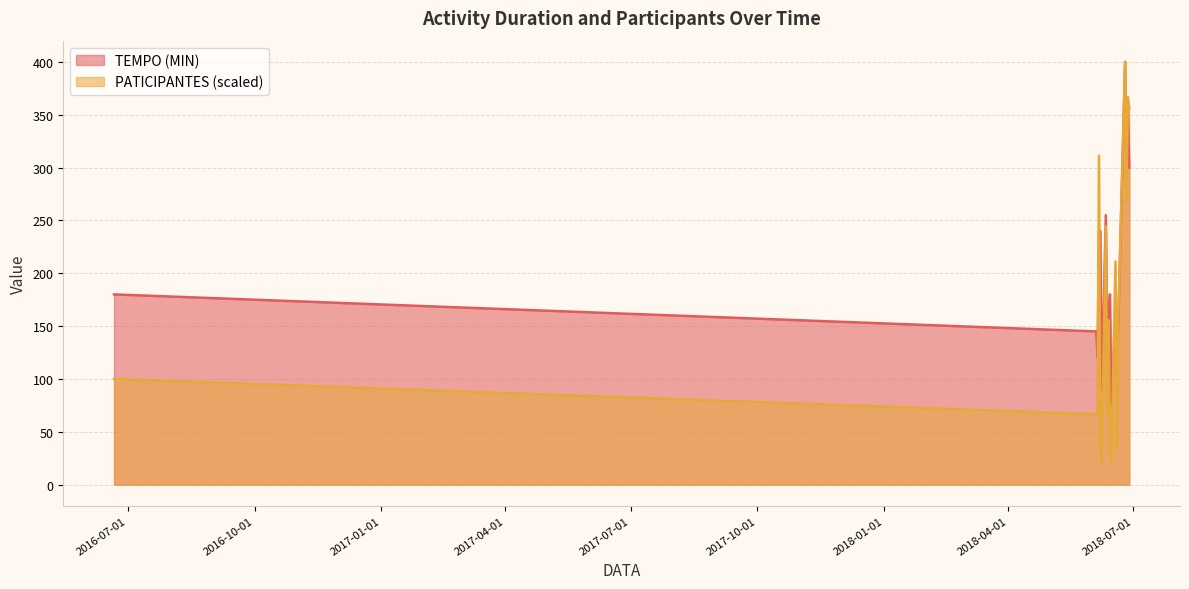

What is the total value across all series at 2018-06-04?

80